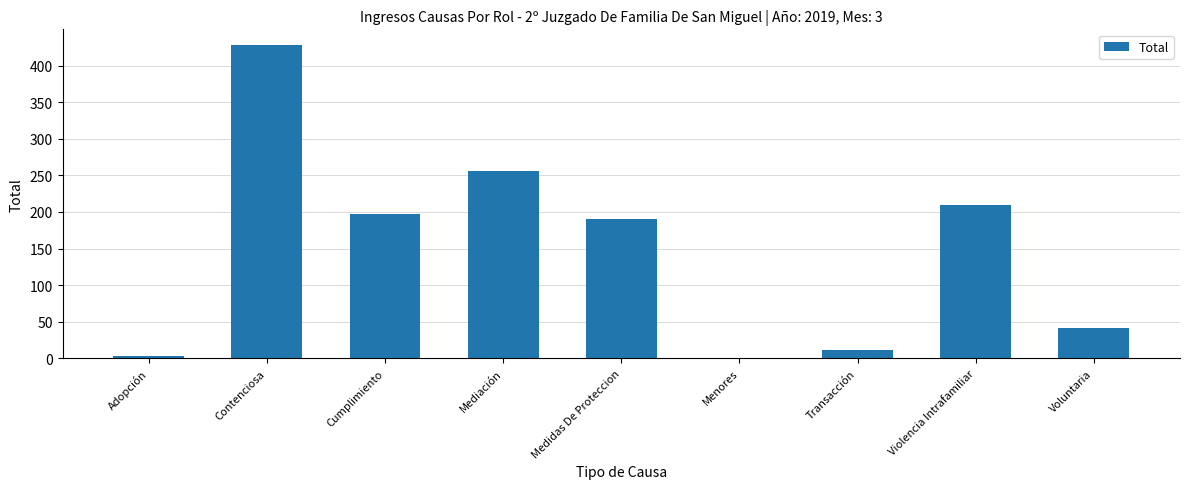

Count the number of categories in the chart.

9